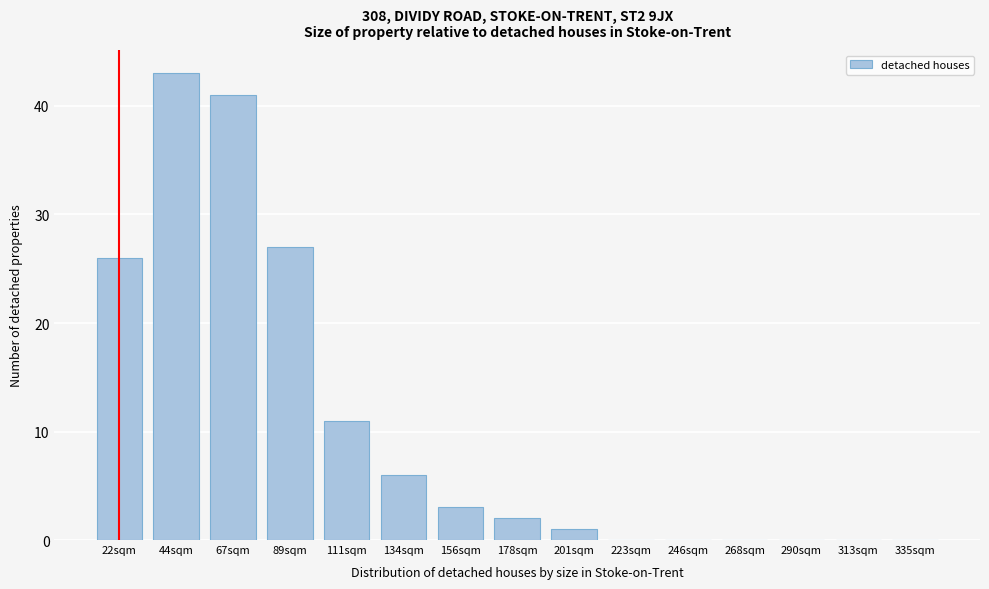

Reading right to left, extract all data points from this chart.

335sqm=0	313sqm=0	290sqm=0	268sqm=0	246sqm=0	223sqm=0	201sqm=1	178sqm=2	156sqm=3	134sqm=6	111sqm=11	89sqm=27	67sqm=41	44sqm=43	22sqm=26